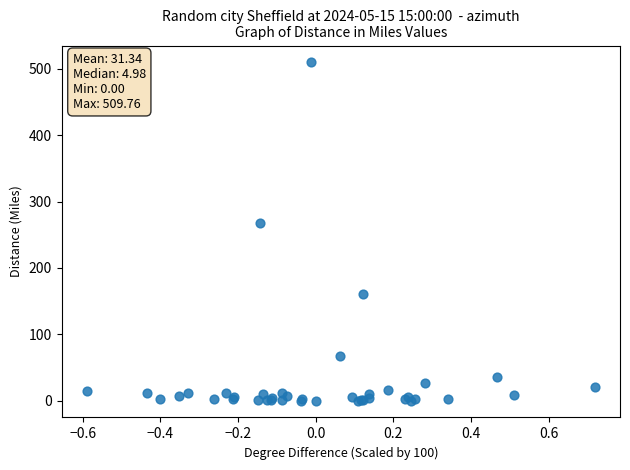

What Y value in the scatter plot is closest to 254?

268.3